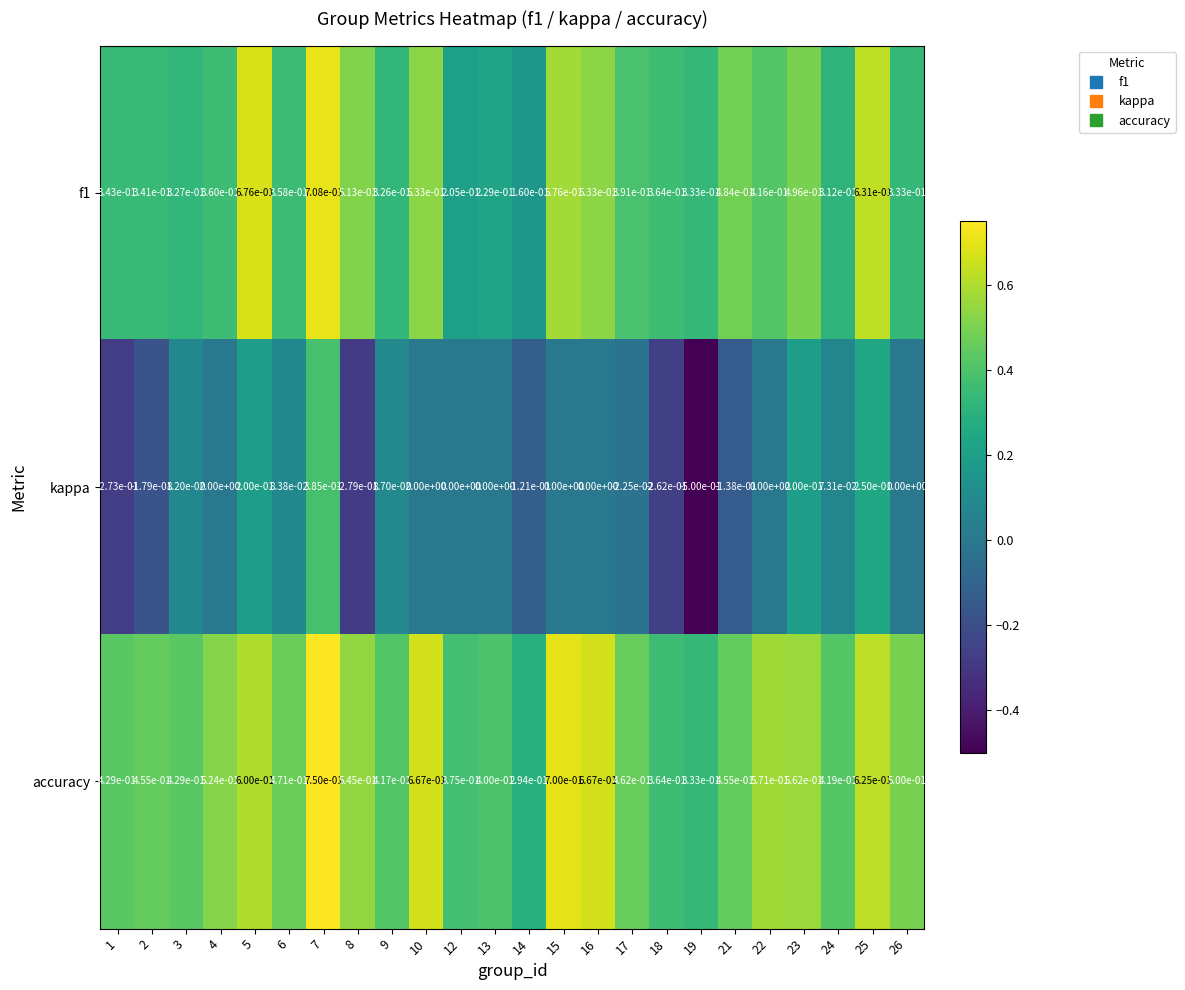

Is the value of accuracy at 8 greater than the value of kappa at 6?

Yes